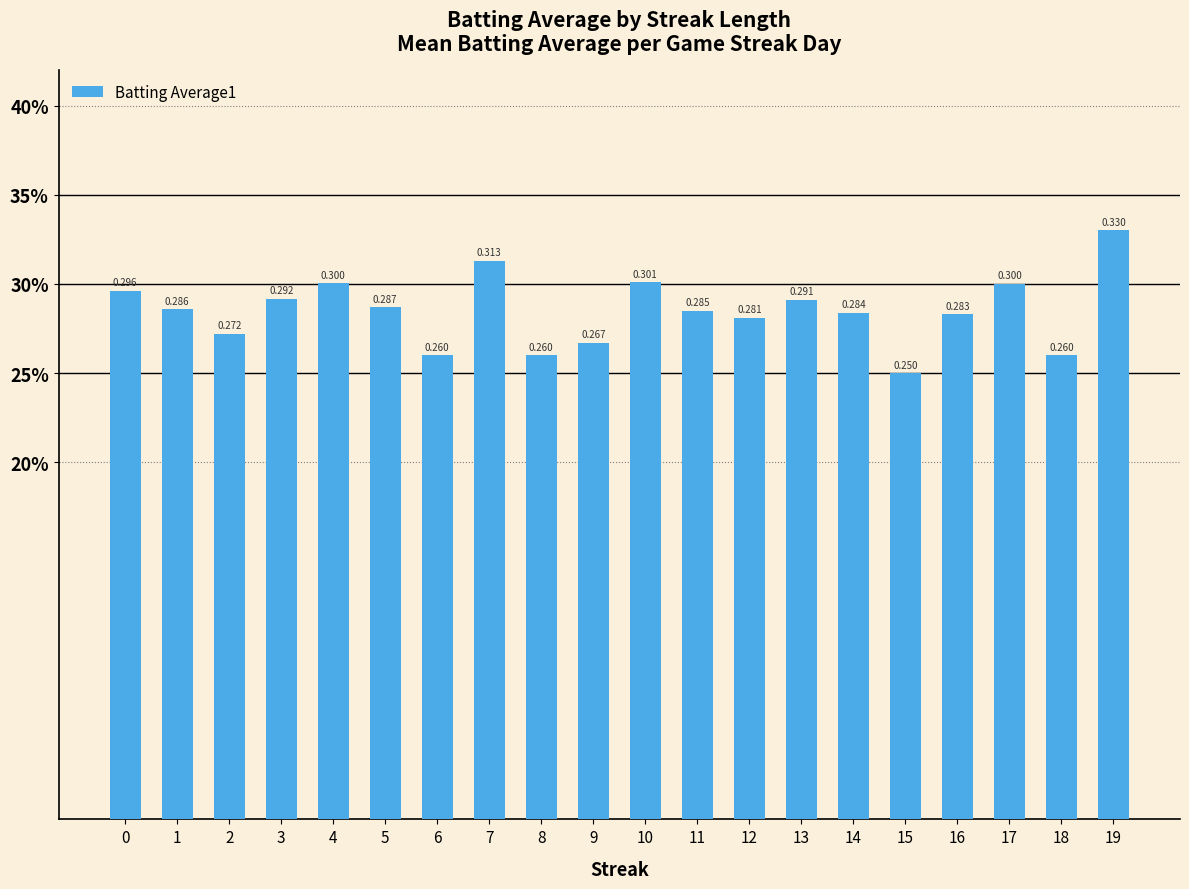

What is the maximum value shown in the chart?

0.3